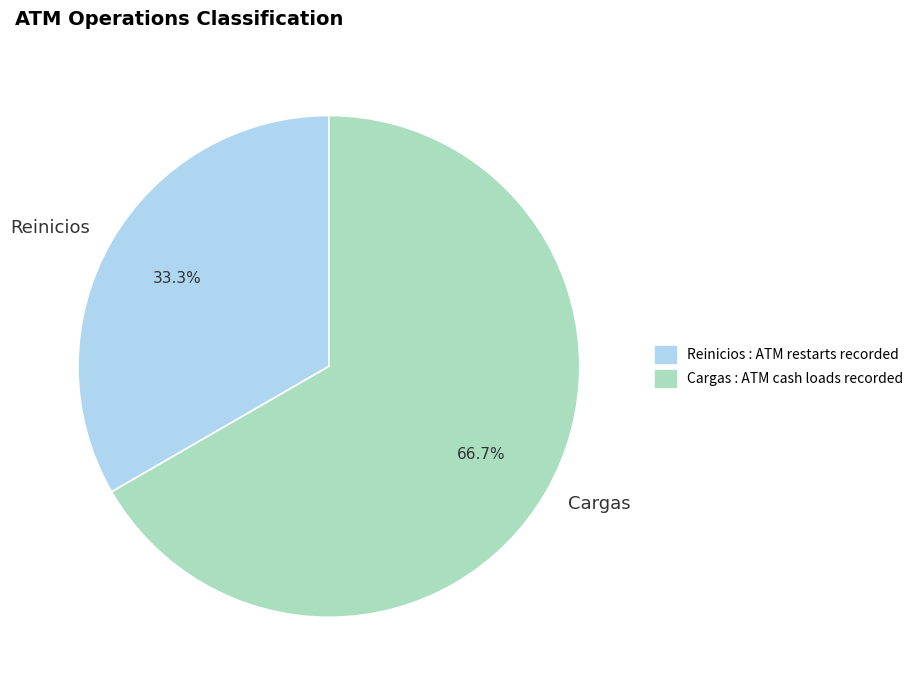

Rank the categories by value from lowest to highest.

Reinicios, Cargas